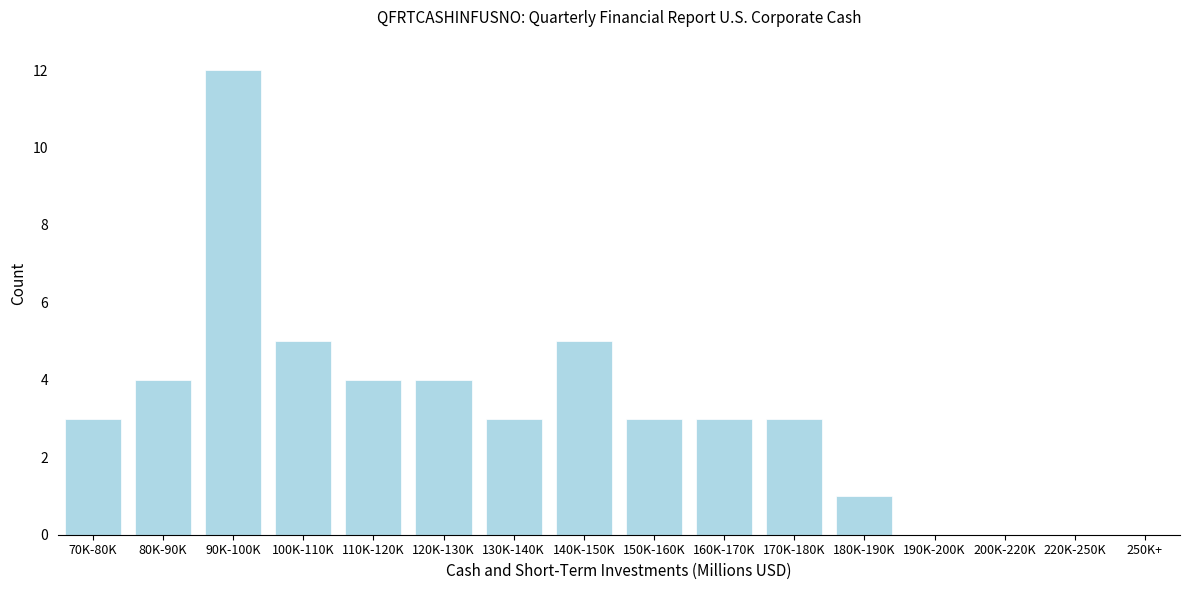

Reading left to right, transcribe all the data shown in this chart.

3	4	12	5	4	4	3	5	3	3	3	1